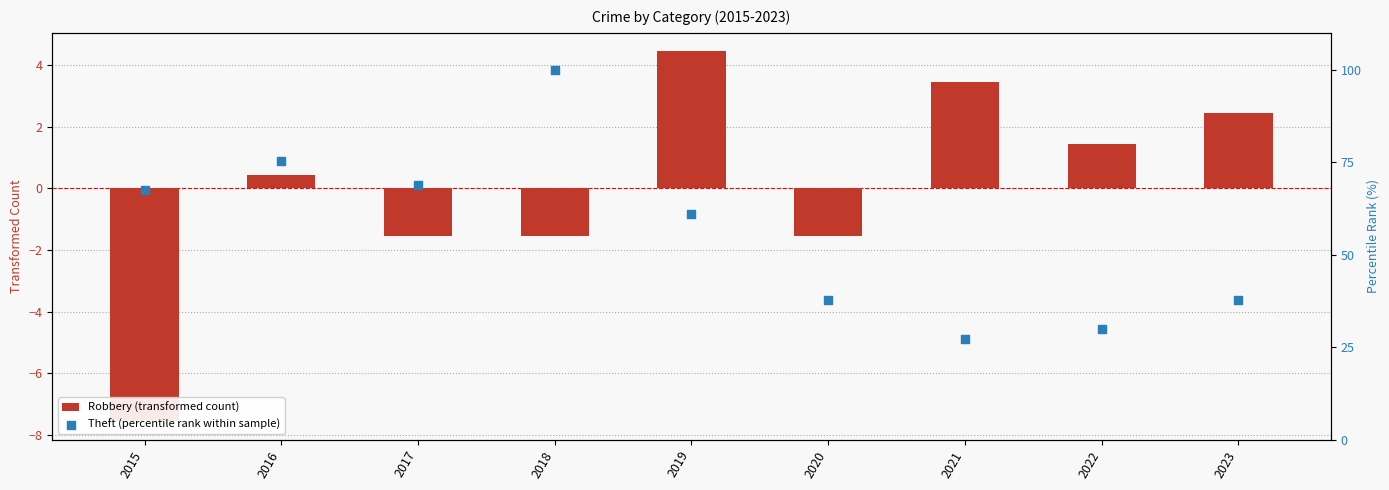

Which series has the largest total across all categories?

Theft (percentile rank within sample)